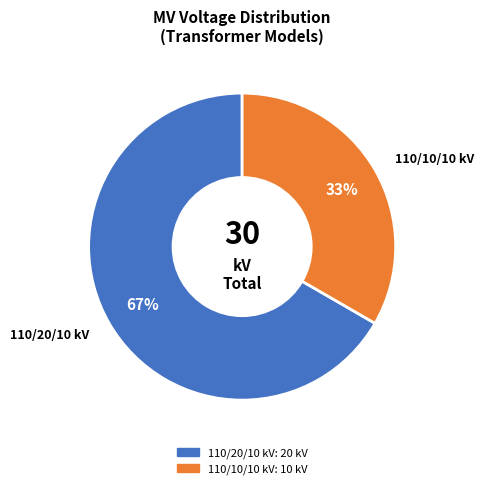

Which slice is the largest?

110/20/10 kV